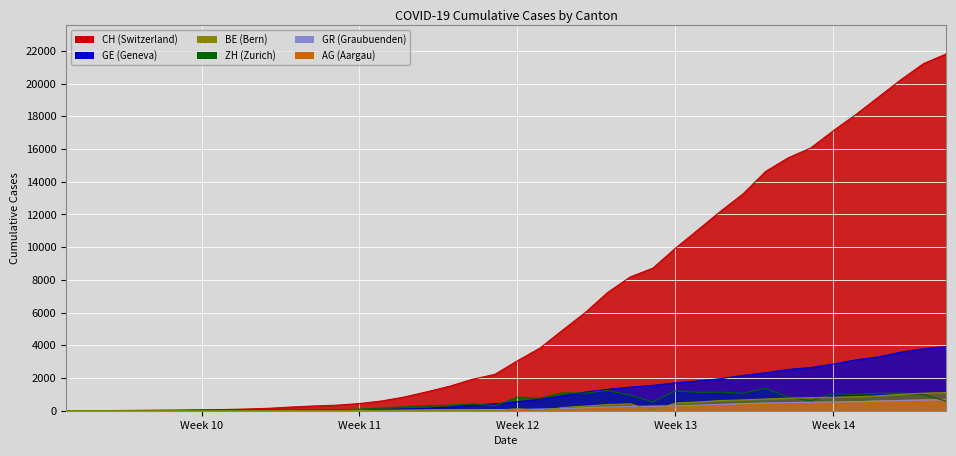

What is the greatest value displayed?

21813